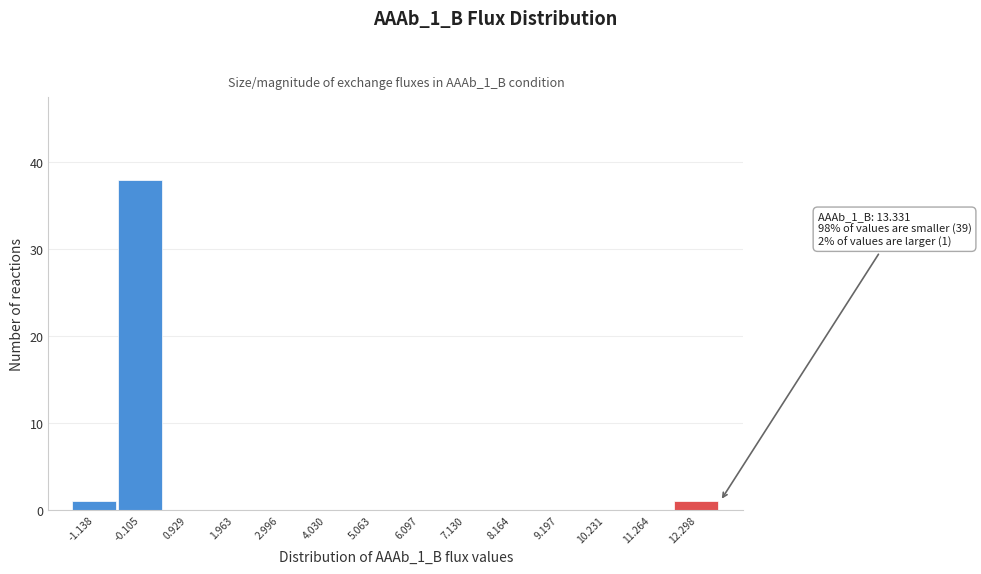

Reading left to right, list all the values displayed in this chart.

-1.138=1	-0.105=38	0.929=0	1.963=0	2.996=0	4.030=0	5.063=0	6.097=0	7.130=0	8.164=0	9.197=0	10.231=0	11.264=0	12.298=1